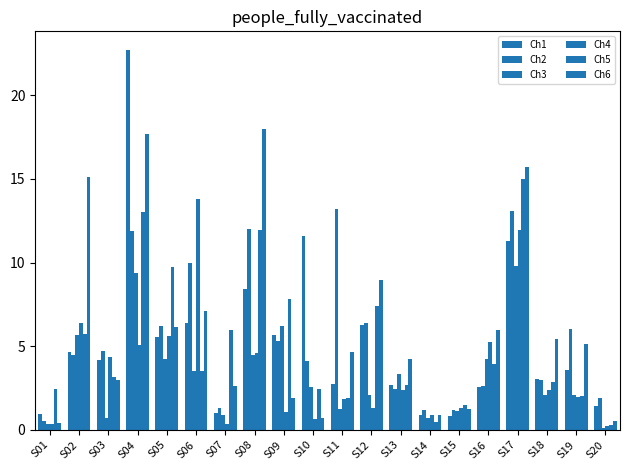

Which series changed the most between S06 and S16?

Ch4